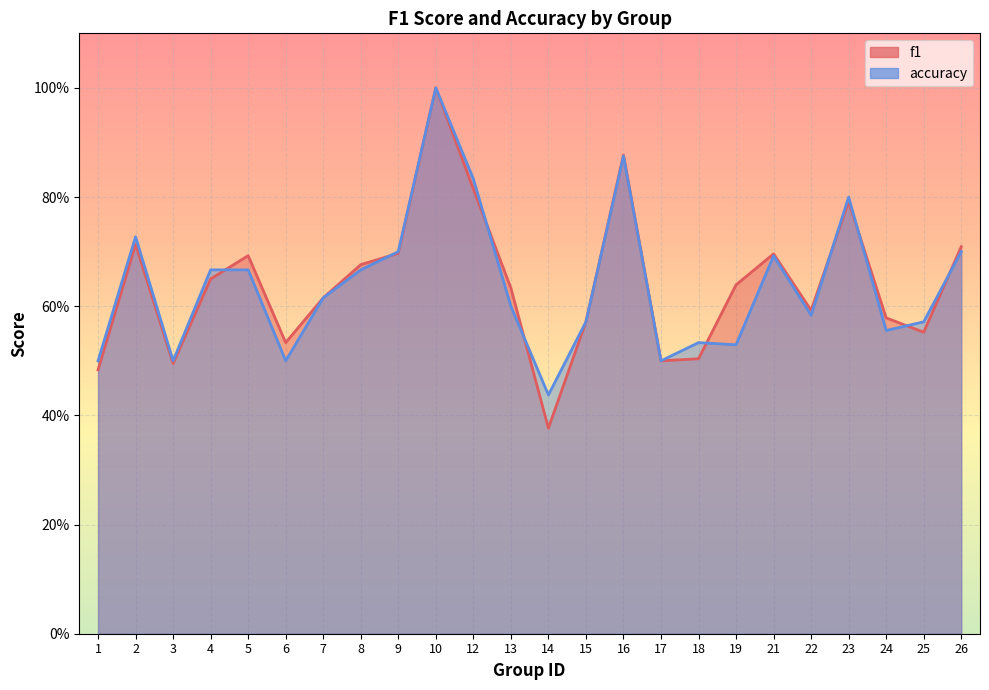

Reading left to right, what are all the values shown in this chart?

f1: 1=0.5	2=0.7	3=0.5	4=0.7	5=0.7	6=0.5	7=0.6	8=0.7	9=0.7	10=1.0	12=0.8	13=0.6	14=0.4	15=0.6	16=0.9	17=0.5	18=0.5	19=0.6	21=0.7	22=0.6	23=0.8	24=0.6	25=0.6	26=0.7
accuracy: 1=0.5	2=0.7	3=0.5	4=0.7	5=0.7	6=0.5	7=0.6	8=0.7	9=0.7	10=1.0	12=0.8	13=0.6	14=0.4	15=0.6	16=0.9	17=0.5	18=0.5	19=0.5	21=0.7	22=0.6	23=0.8	24=0.6	25=0.6	26=0.7